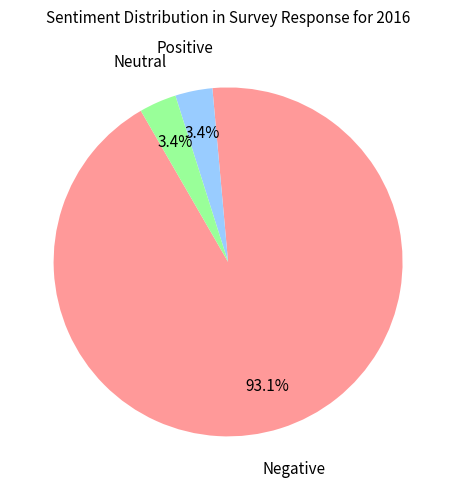

Does any single category account for the majority?

Yes